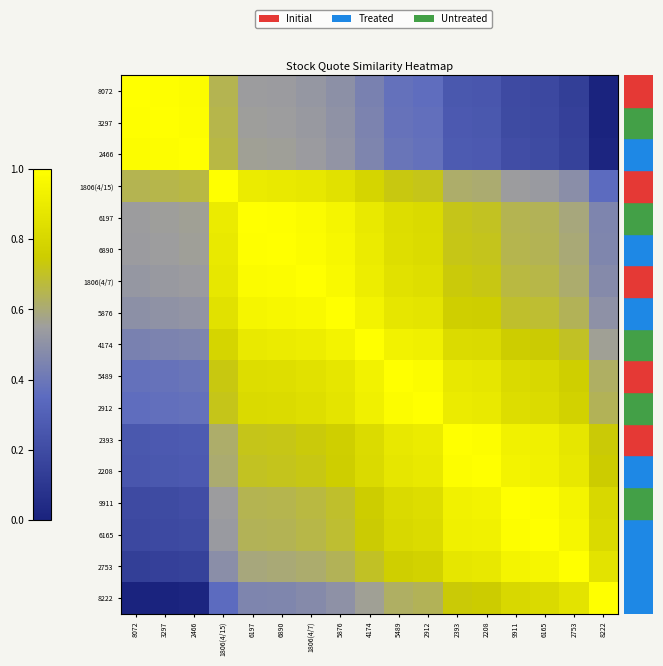

At how many categories does at least one series exceed 0?

17